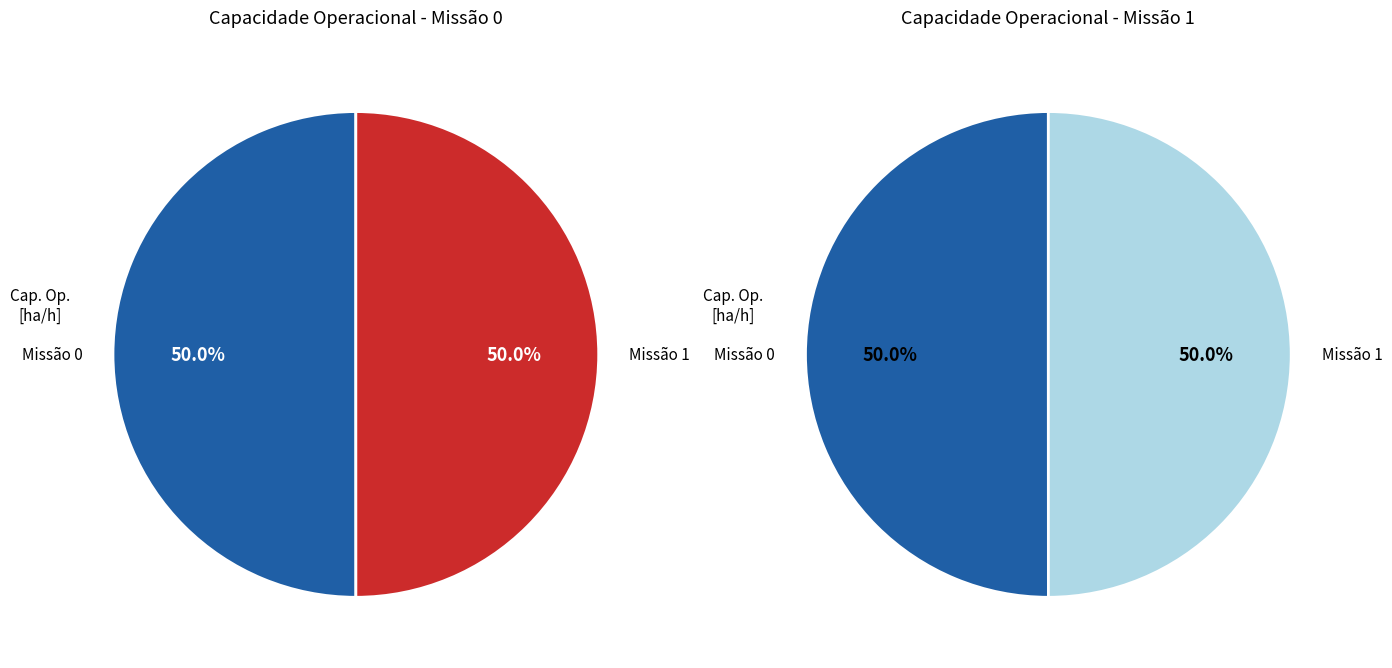

What percentage is the 1 slice, to the nearest percent?

50%